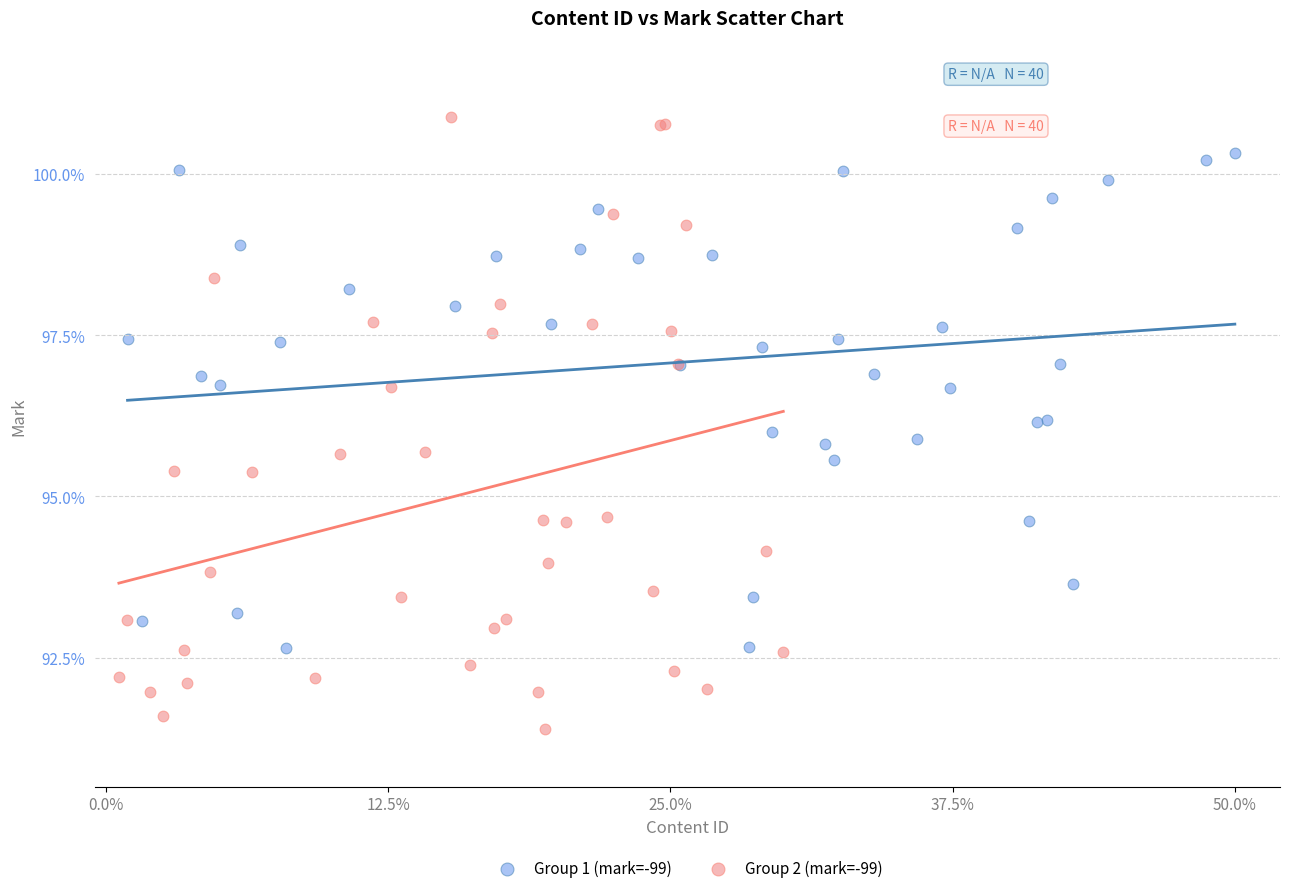

Which series contains the highest Y value?

Group 2 (mark=-99)